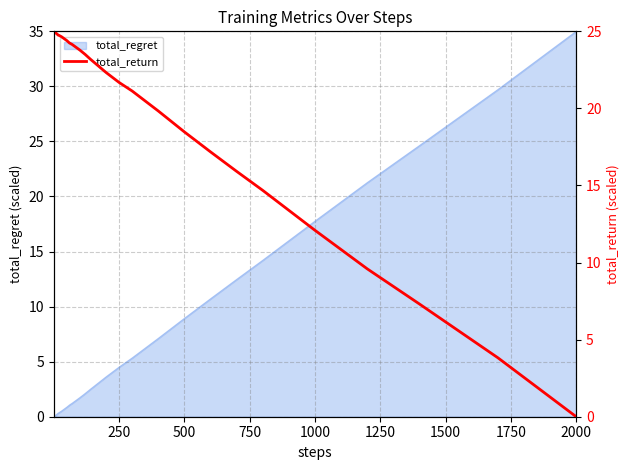

What is the highest value of the total_regret series?

35.0